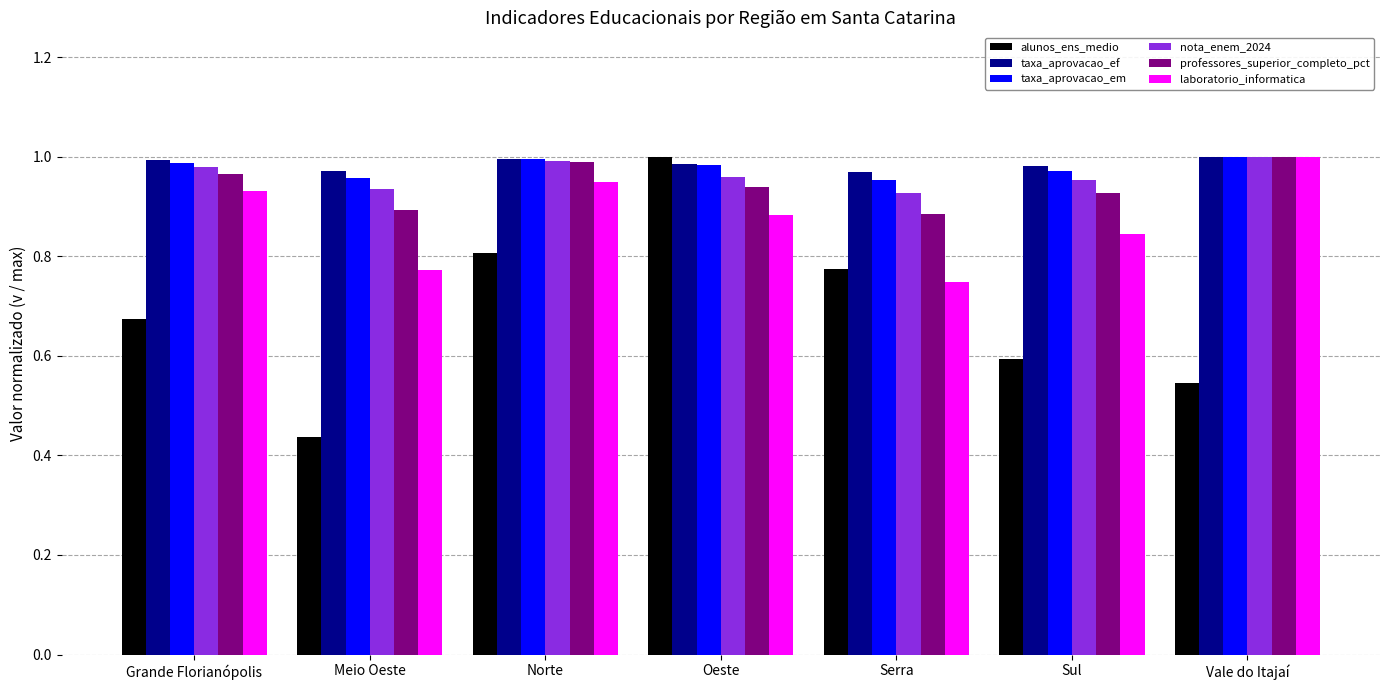

How many distinct data groups are displayed?

6